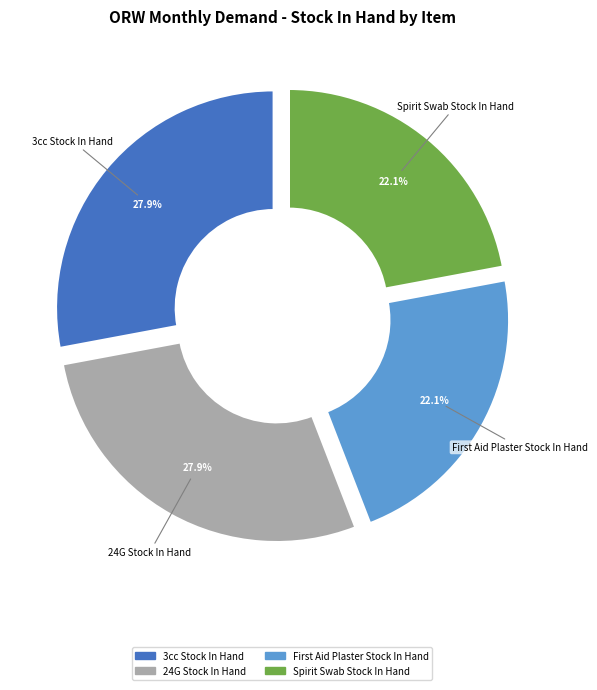

Which slice is the largest?

3cc Stock In Hand